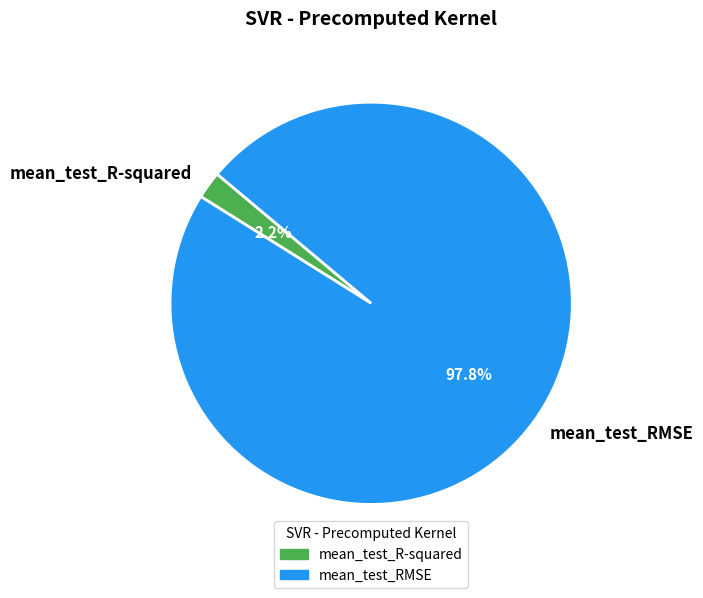

Which slice is the smallest?

mean_test_R-squared